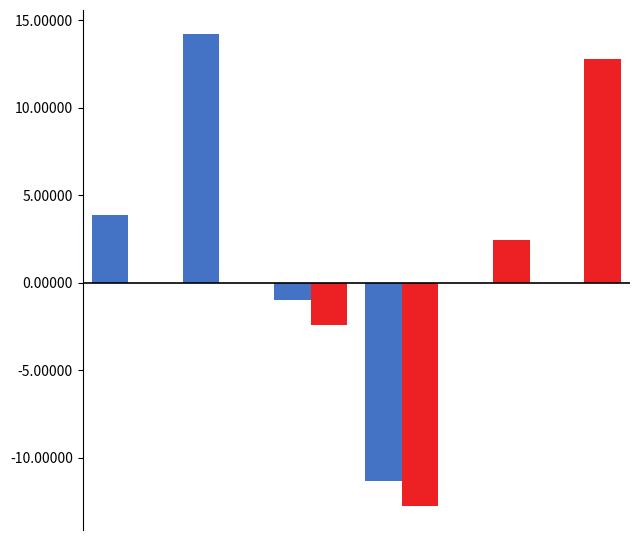

What is the greatest value displayed?

14.2